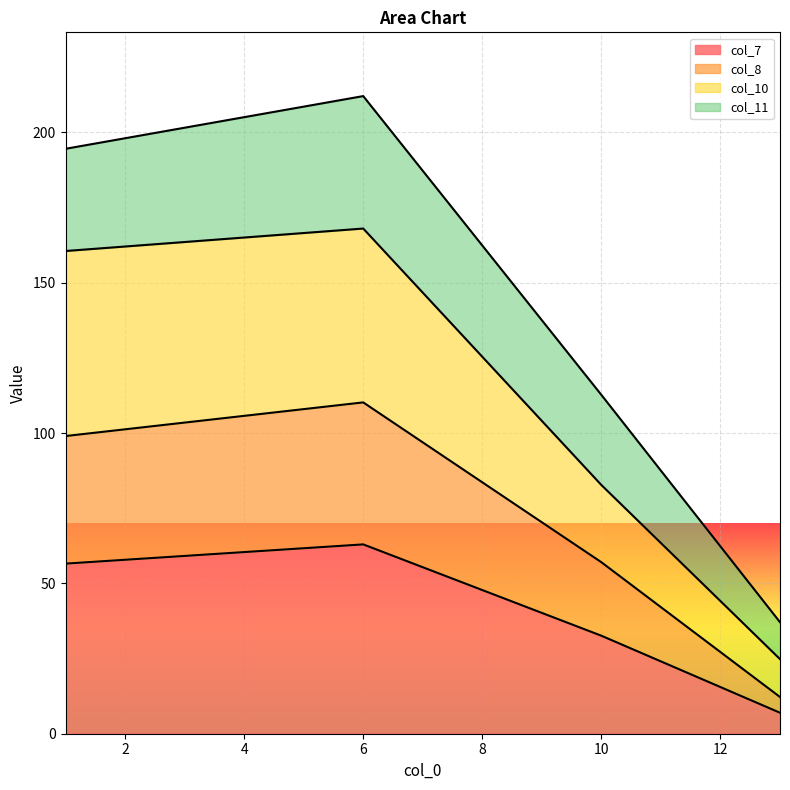

At which category does col_10 reach its first local peak?

6